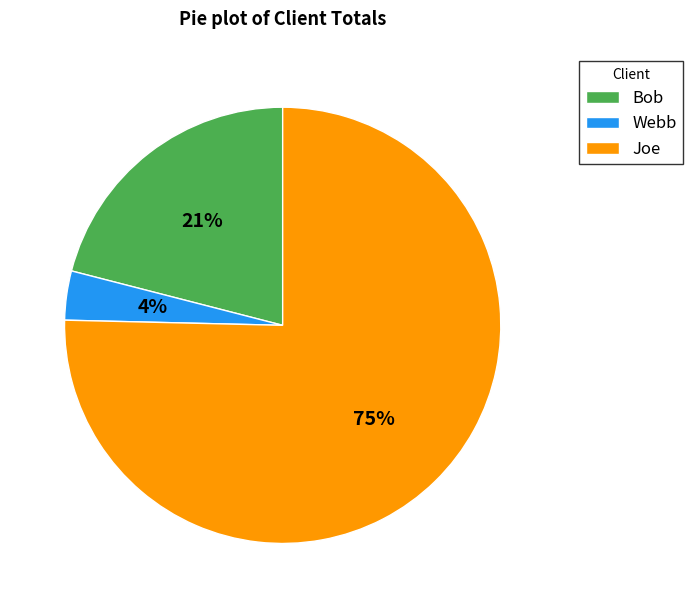

Which category has the biggest portion of the pie?

Joe